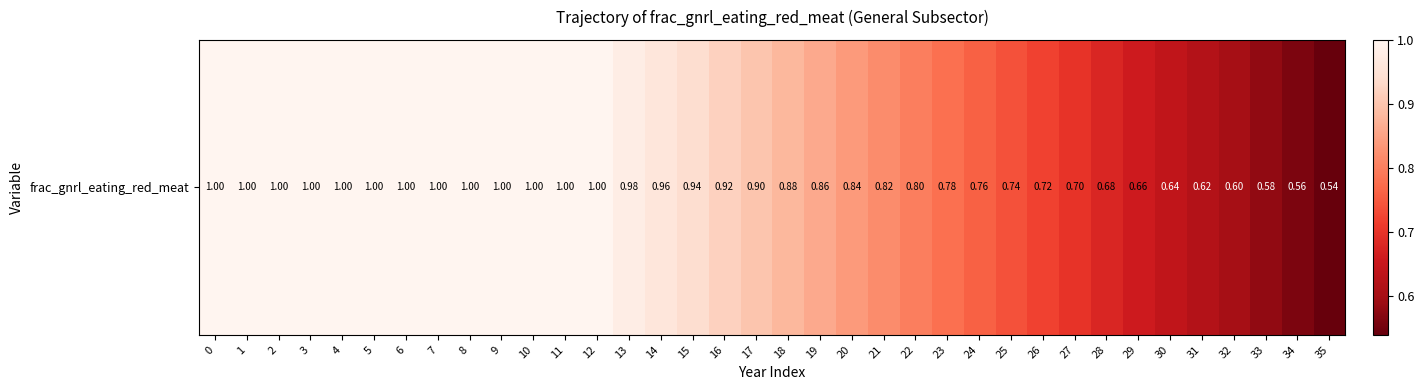

What is the average value?

0.8